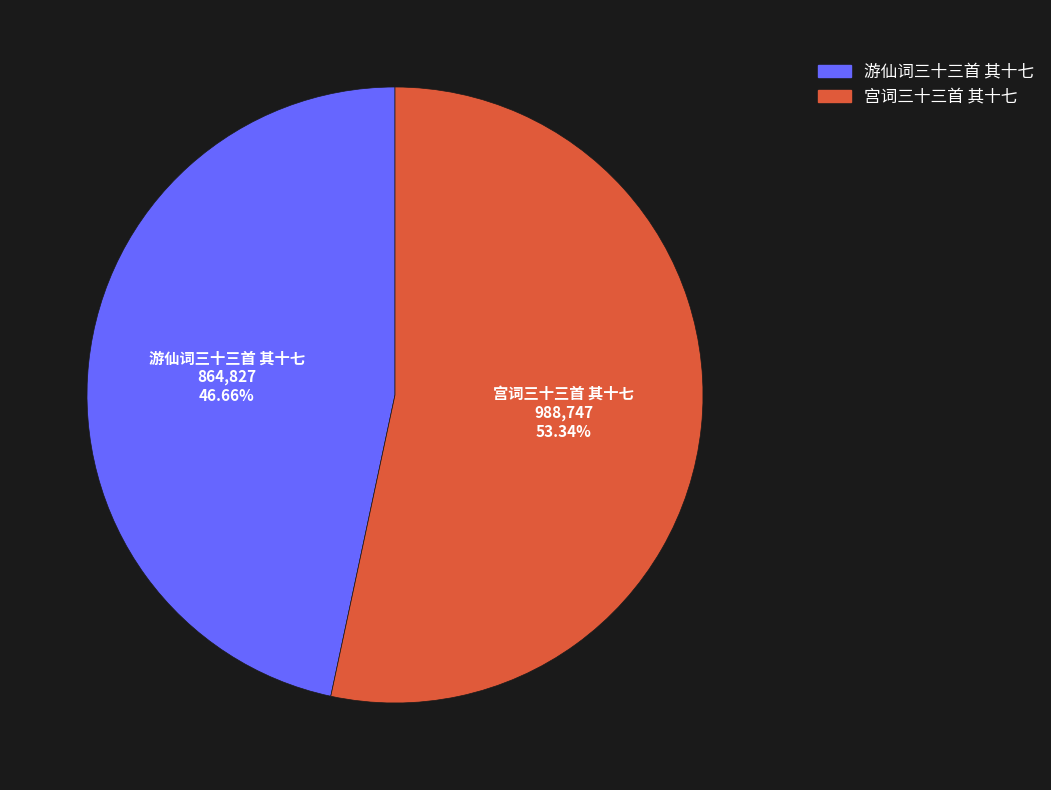

To the nearest percent, what is the combined percentage of 游仙词三十三首 其十七 and 宫词三十三首 其十七?

100%